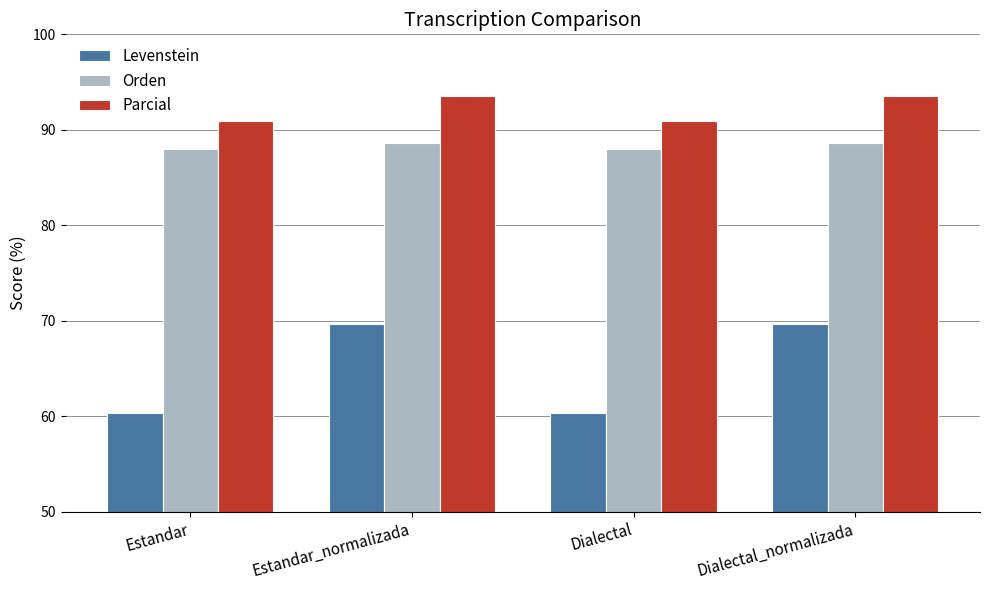

What is the approximate value of Levenstein at Dialectal?

60.4